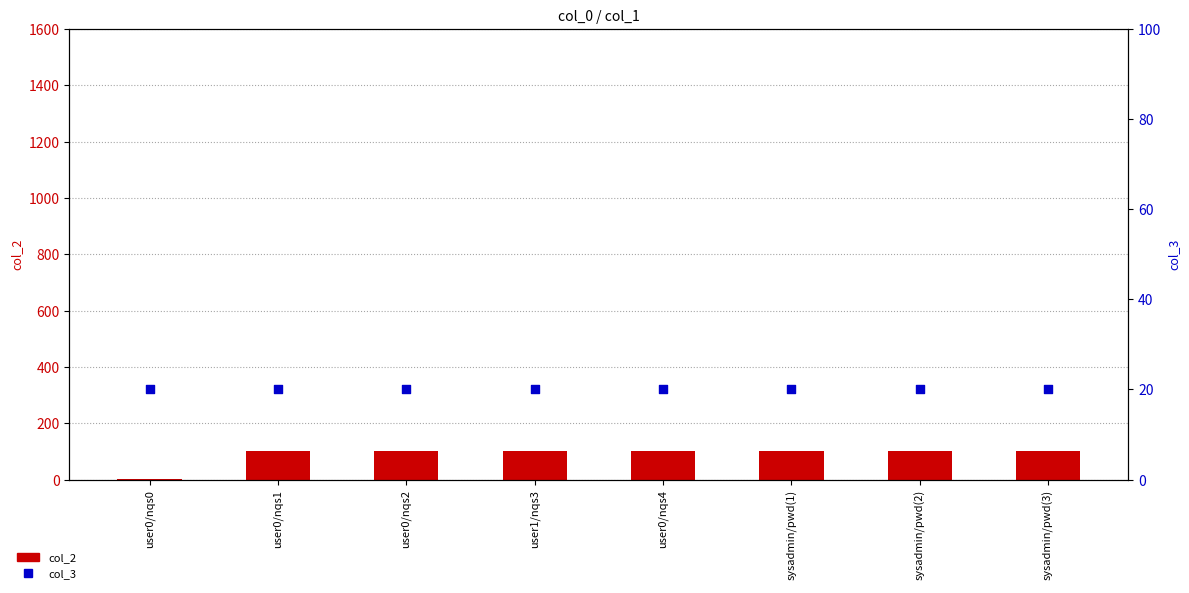

Which series reaches the maximum Y coordinate?

col_2